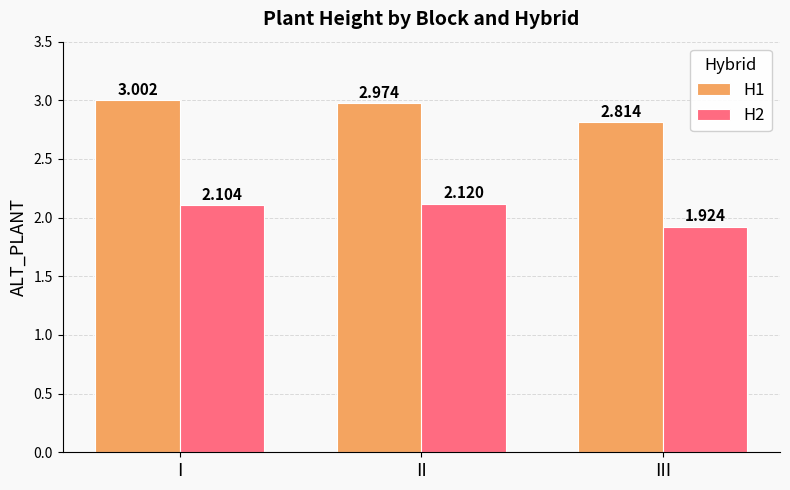

The H2 series shows 3.6 at II. True or false?

False